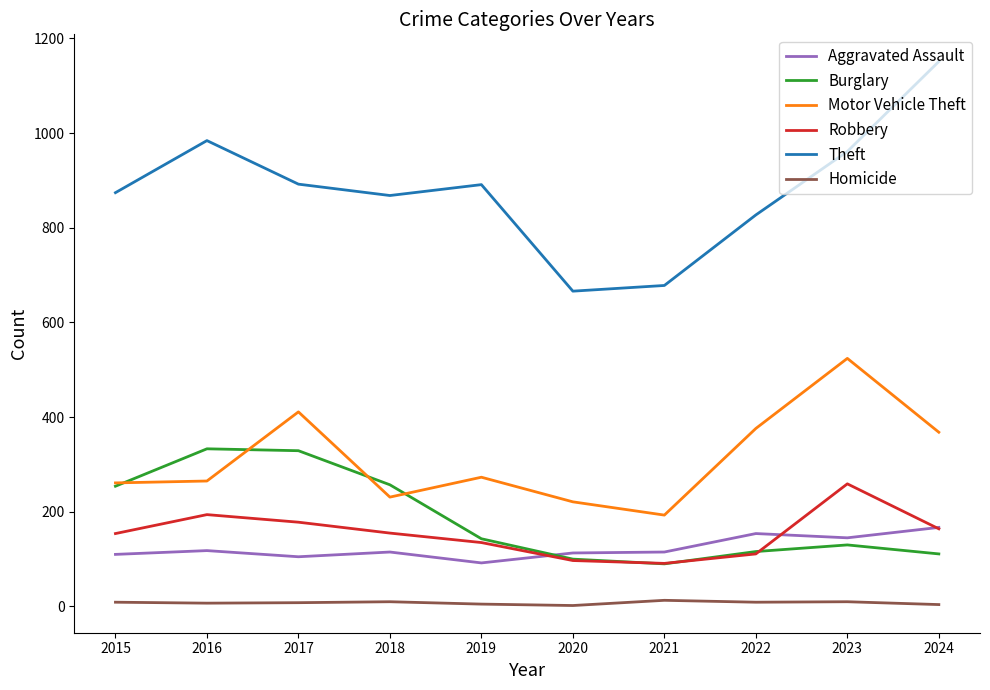

True or false: Theft and Motor Vehicle Theft cross at least once.

False